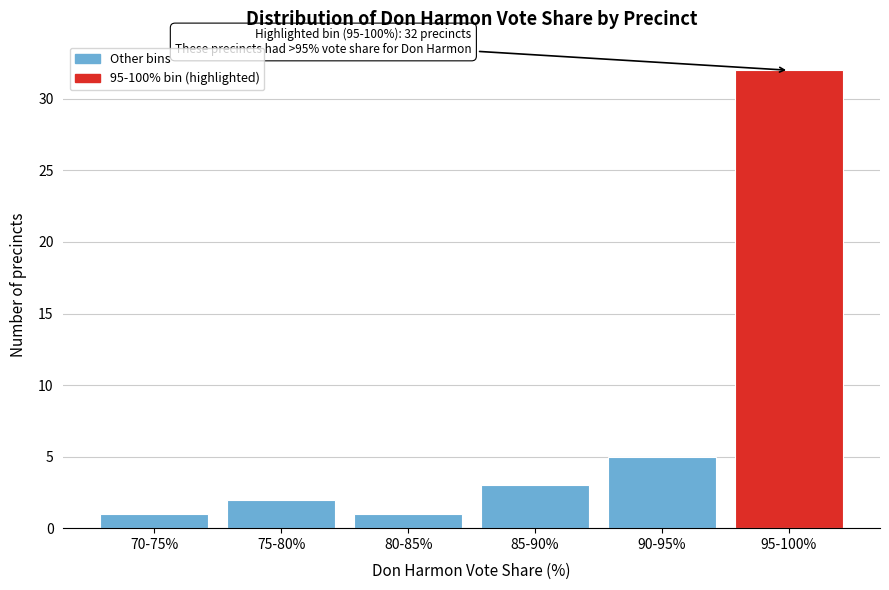

Reading right to left, what are all the values shown in this chart?

95-100%=32	90-95%=5	85-90%=3	80-85%=1	75-80%=2	70-75%=1